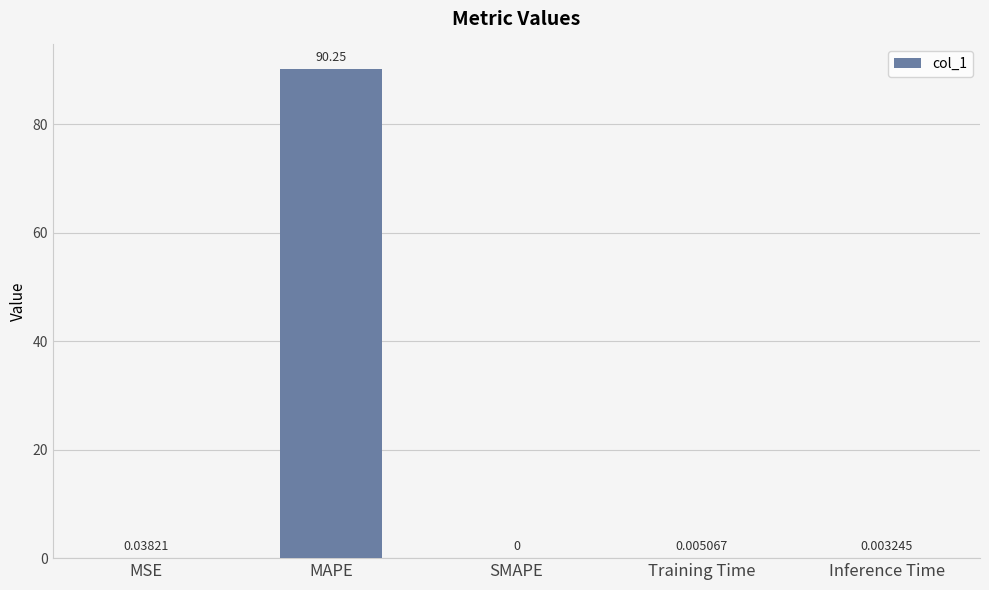

At which label is the value closest to 45?

MSE